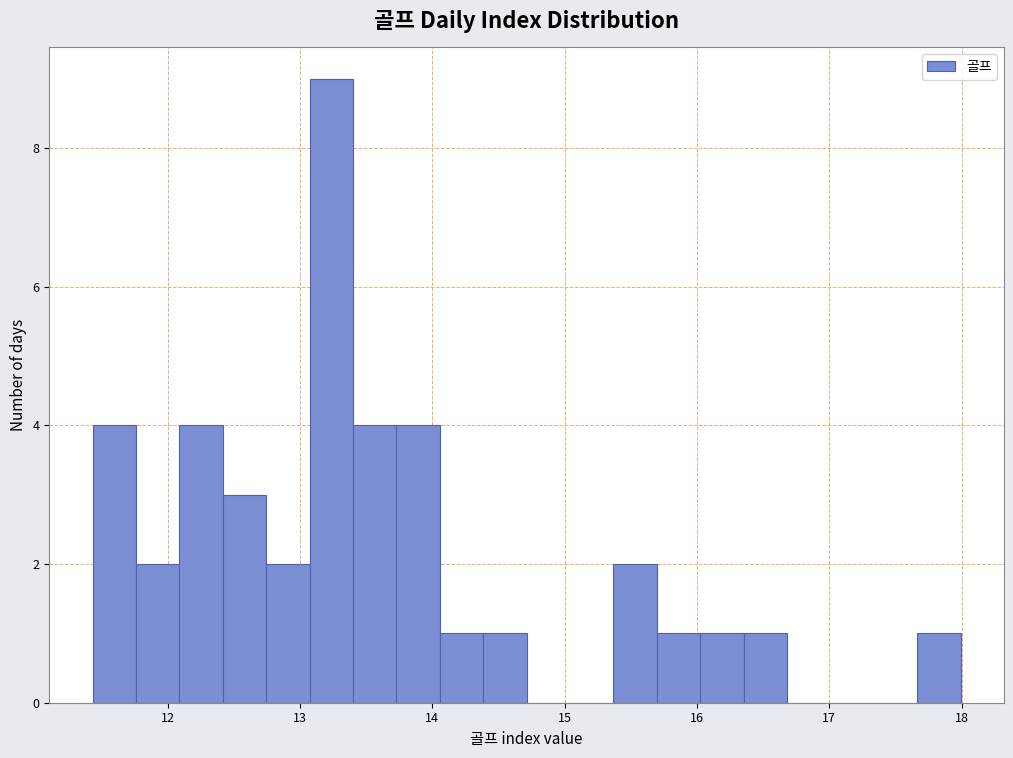

Around what value on the x-axis is the tallest bar? Give the approximate position of its centre, as read against the axis.

13.2